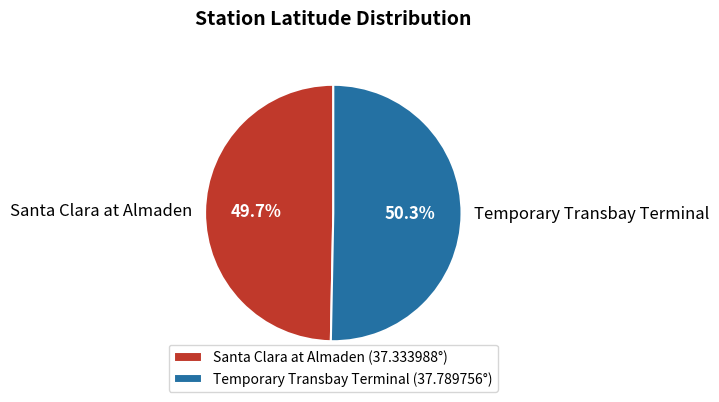

The Santa Clara at Almaden slice represents 50% of the pie. True or false?

True